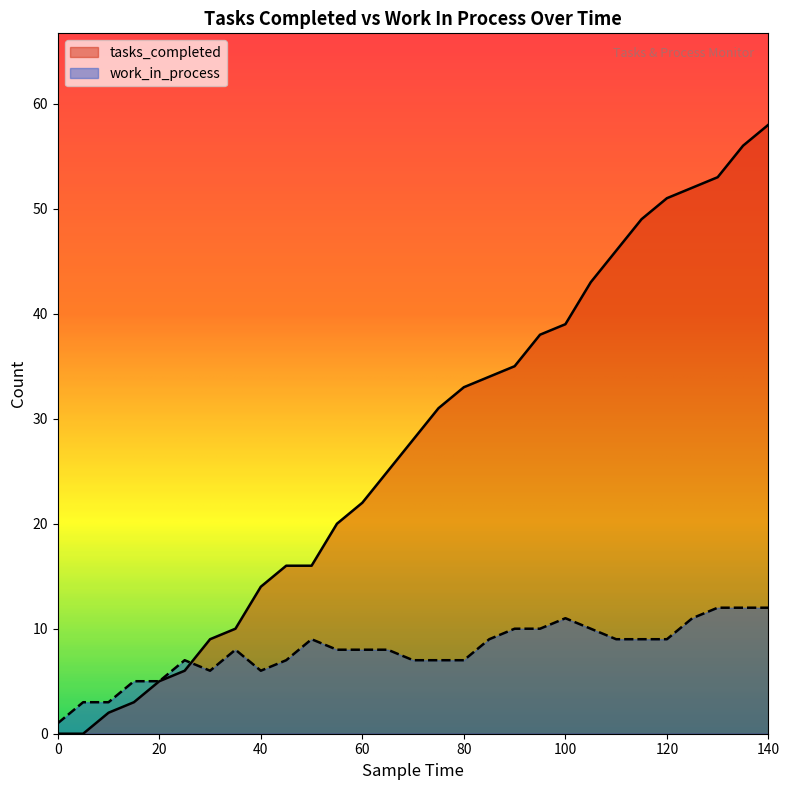

What is the value of the tasks_completed point at the 8th from the left?

10